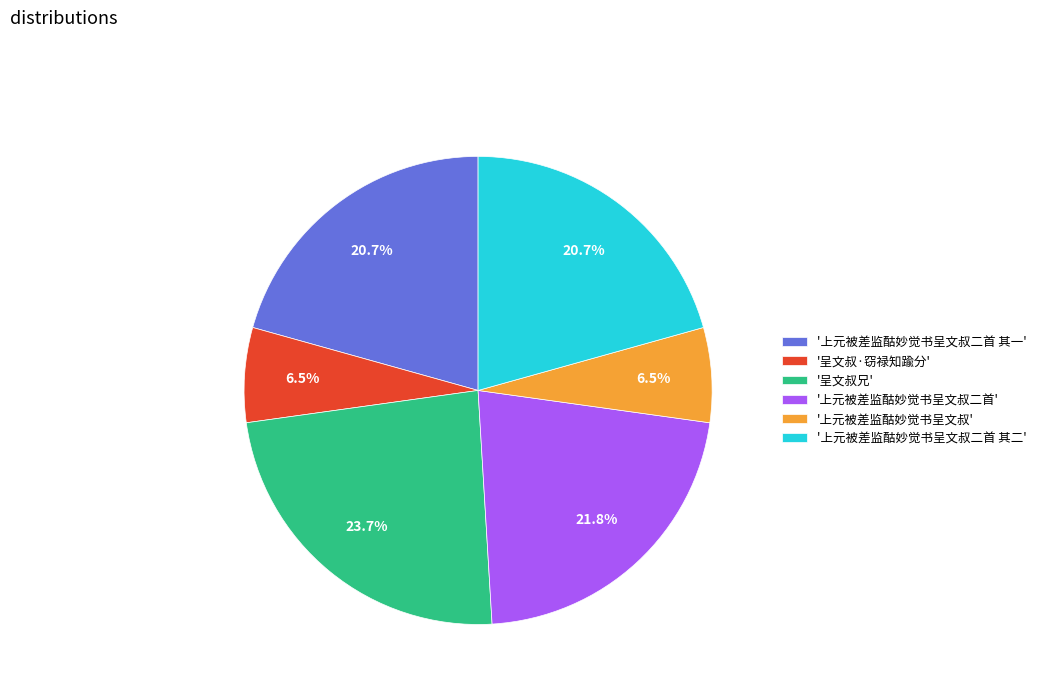

How many slices are in this pie chart?

6